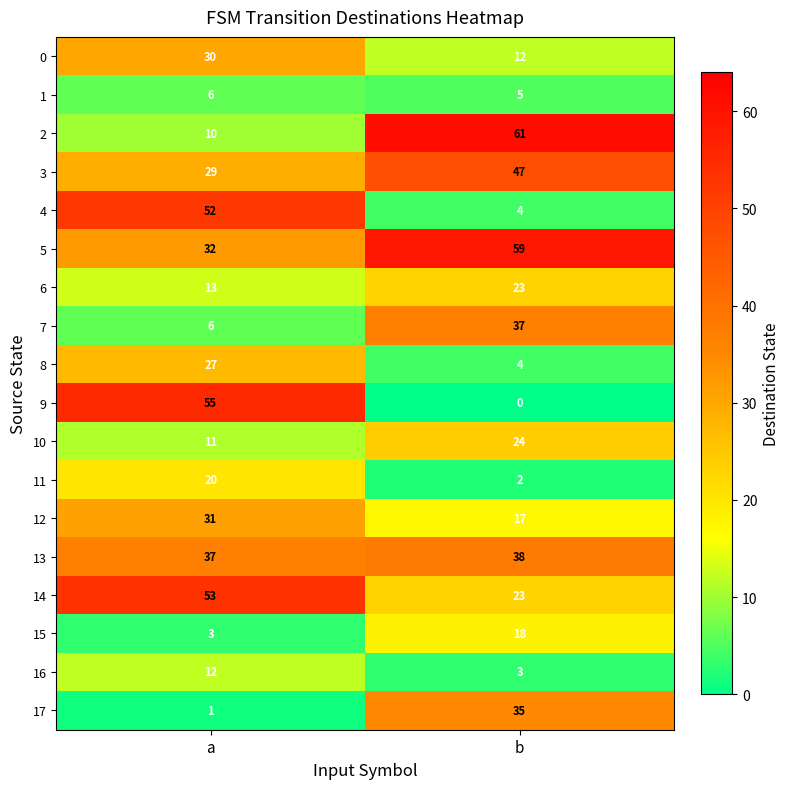

How many series are shown in this chart?

18